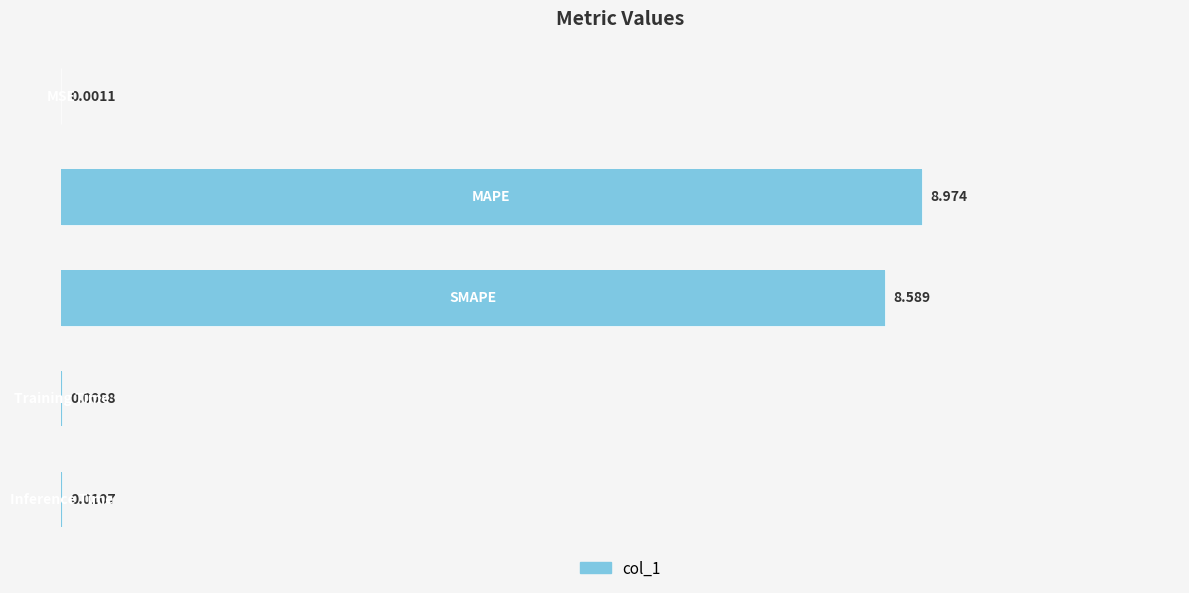

Rank the categories by value from lowest to highest.

0, 3, 4, 2, 1